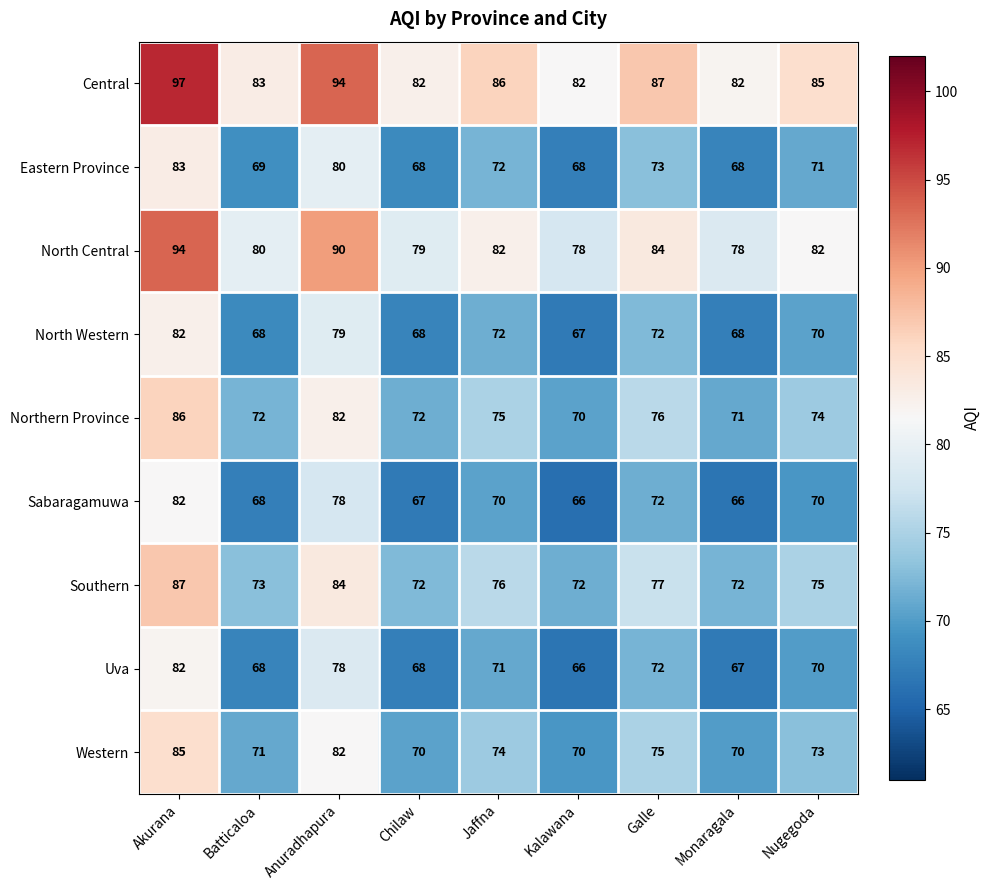

At how many categories does at least one series exceed 75?

9